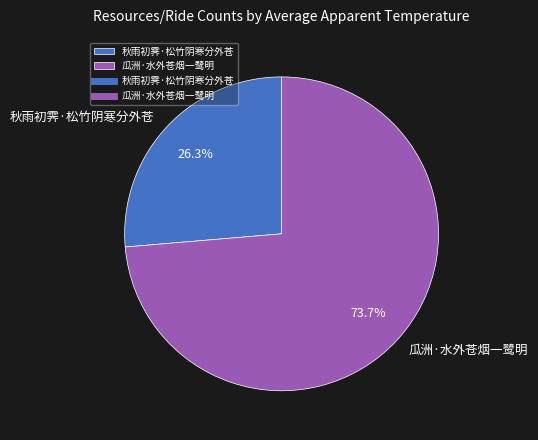

What is the smallest slice in the pie chart?

秋雨初霁·松竹阴寒分外苍